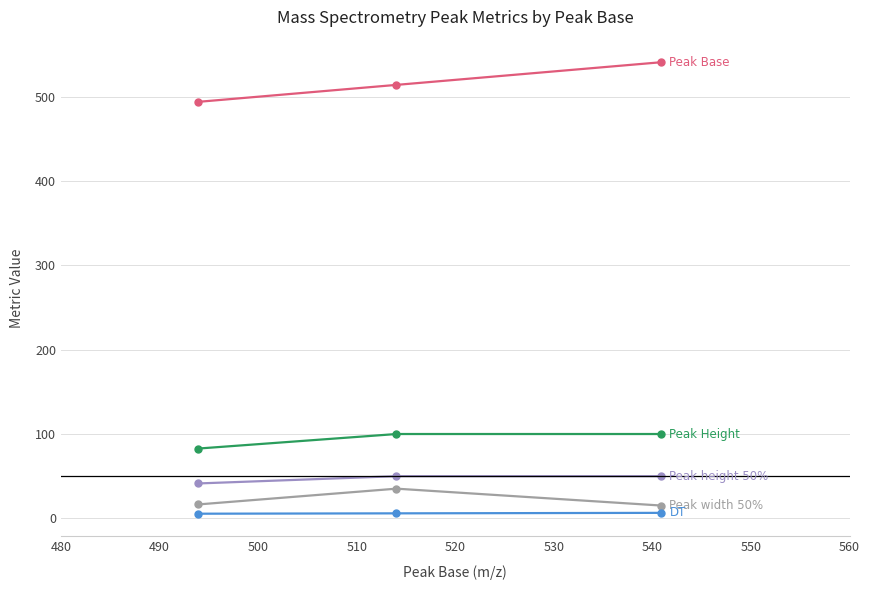

What is the maximum value shown in the chart?

540.9